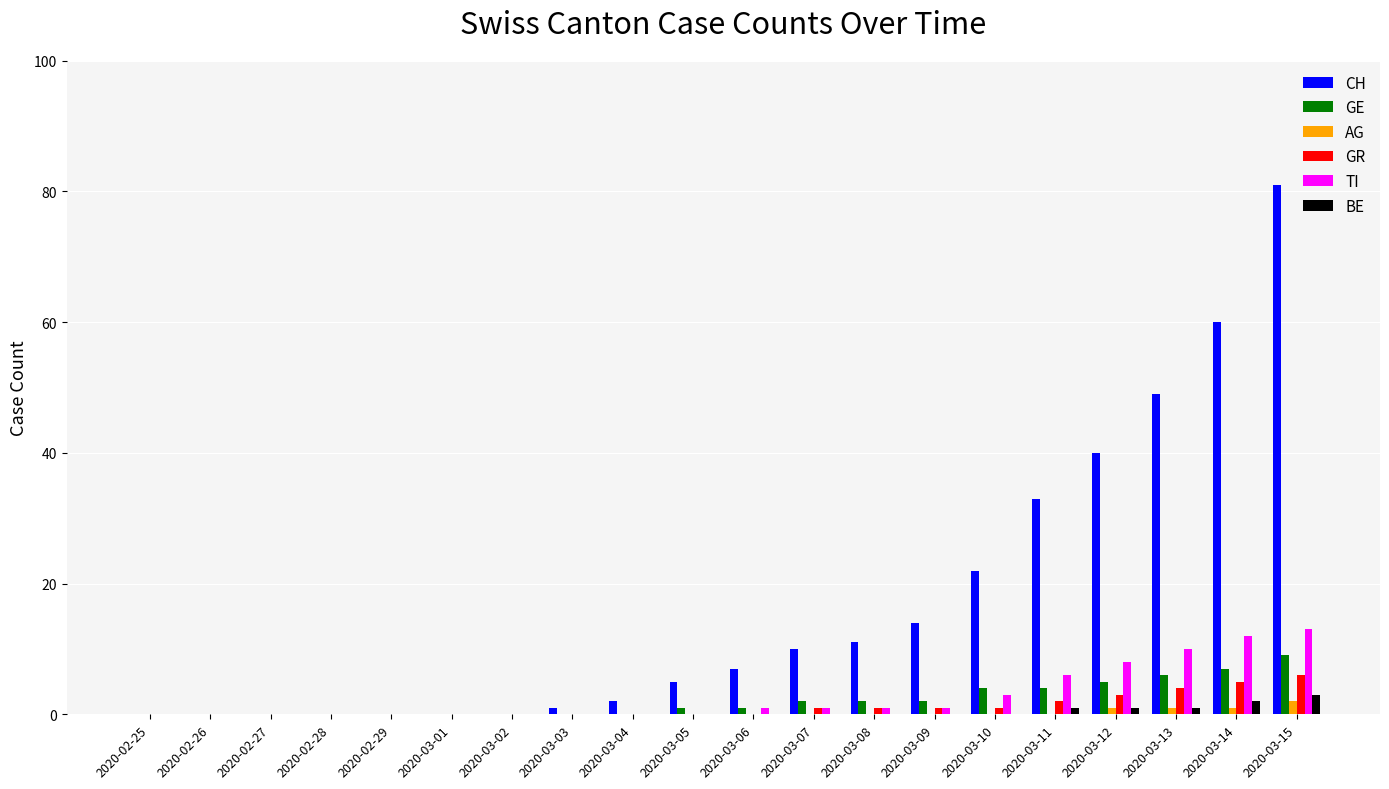

What is the total value across all series at 2020-03-09?

18